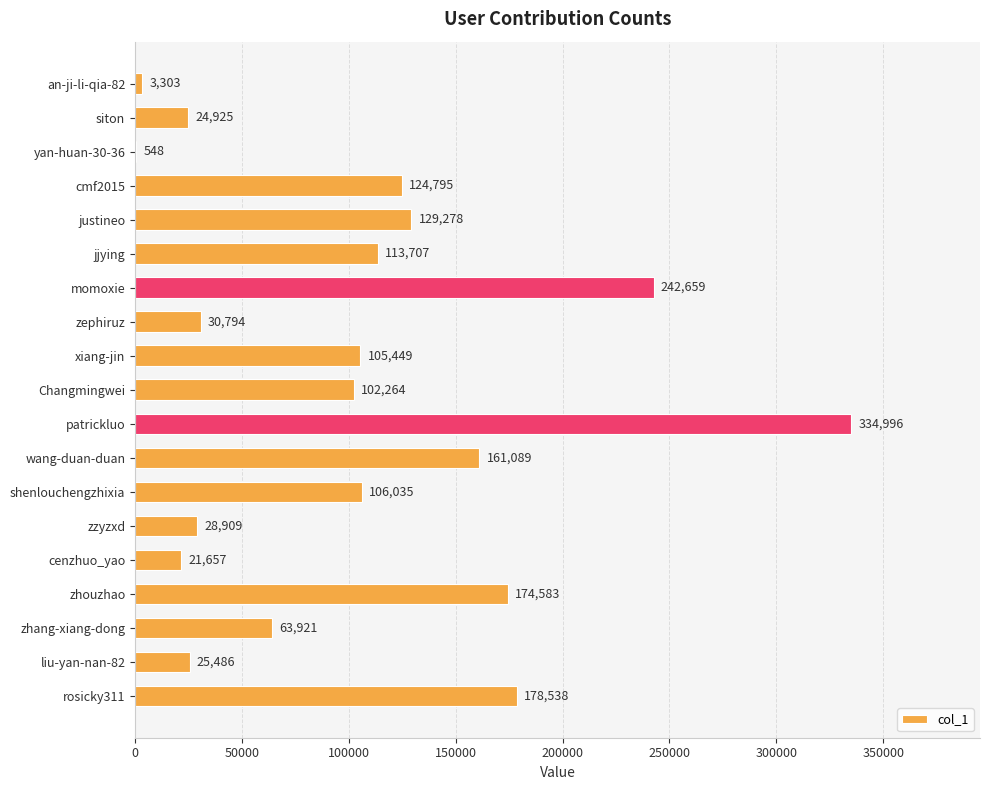

What is the maximum value shown in the chart?

334996